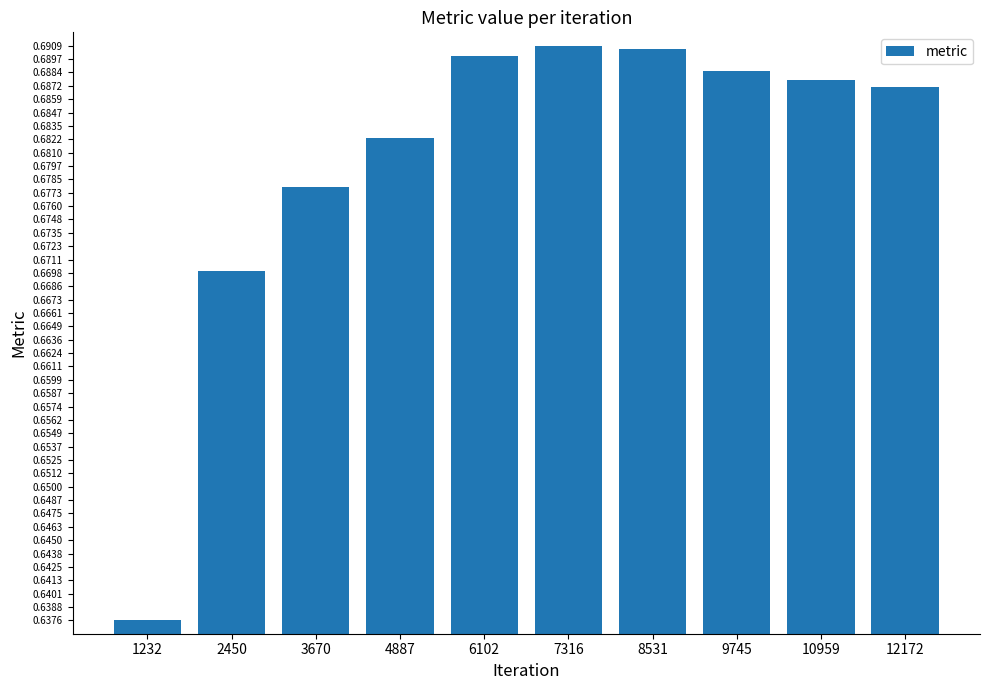

Count the number of categories in the chart.

10